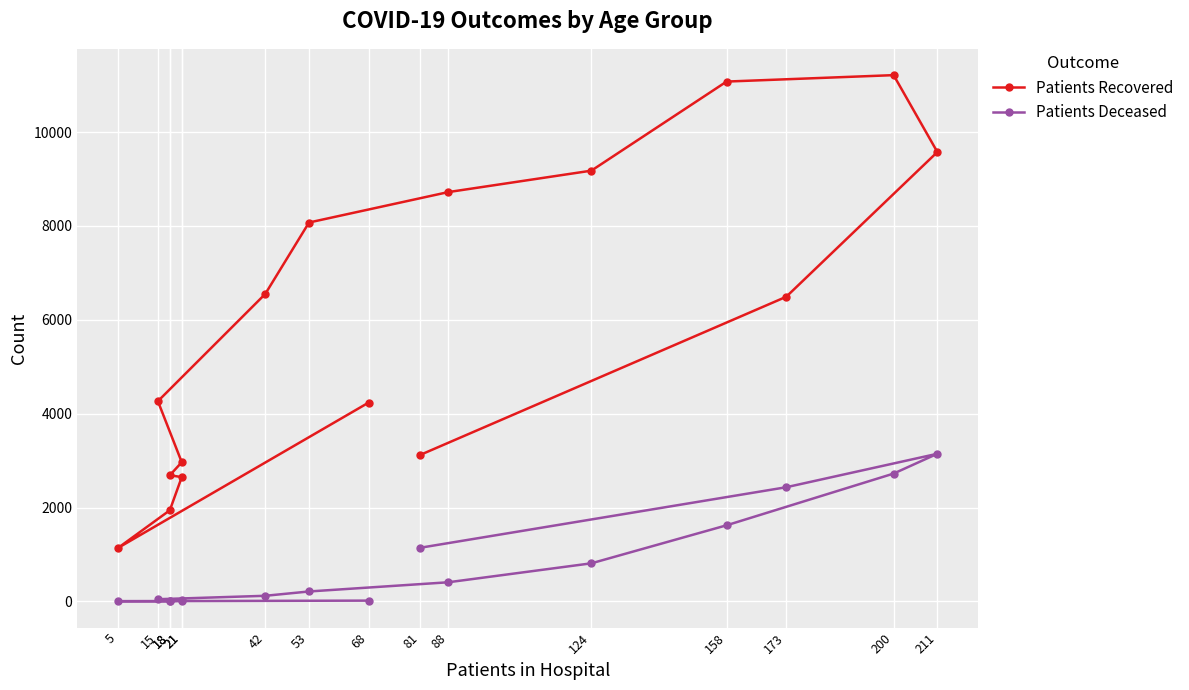

True or false: Patients Deceased and Patients Recovered cross at least once.

False